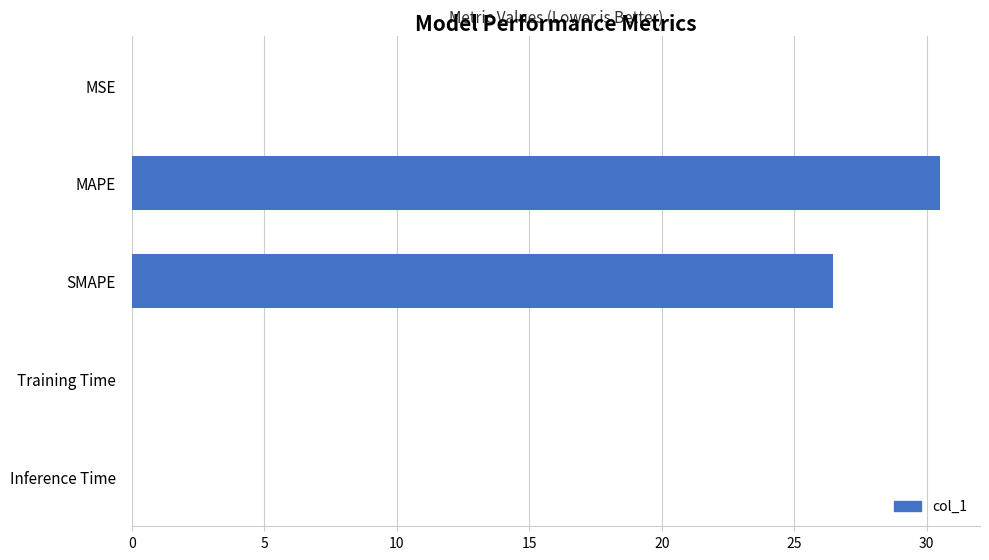

The value at SMAPE is 41.4. True or false?

False